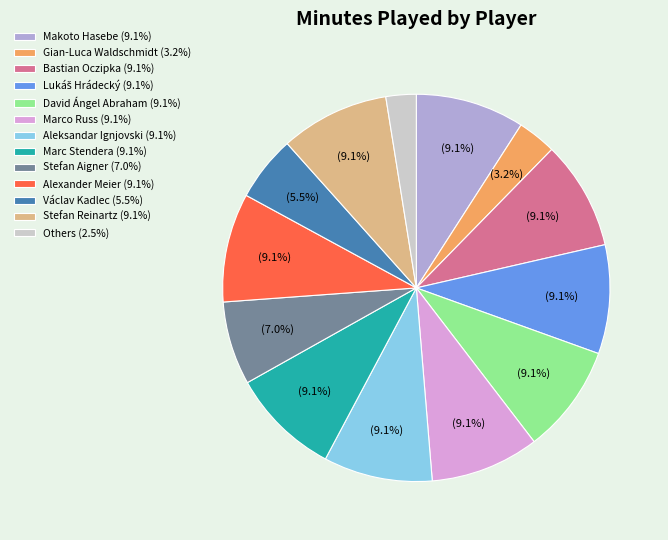

What is the ratio of the value at Stefan Aigner (7.0%) to the value at Stefan Reinartz (9.1%)?

0.8